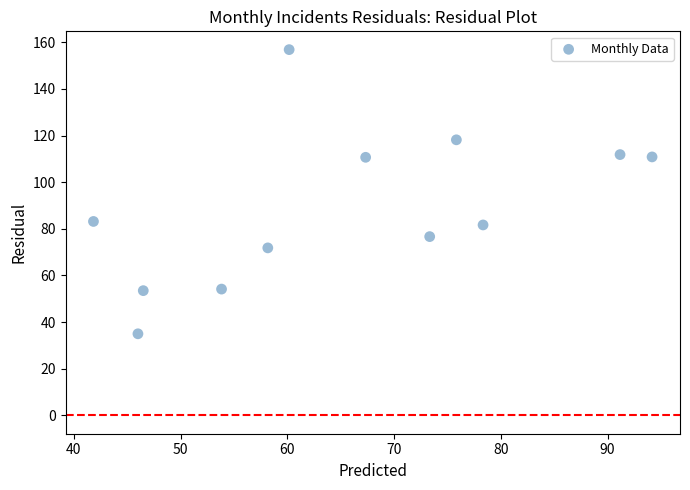

What is the average X value?

65.6